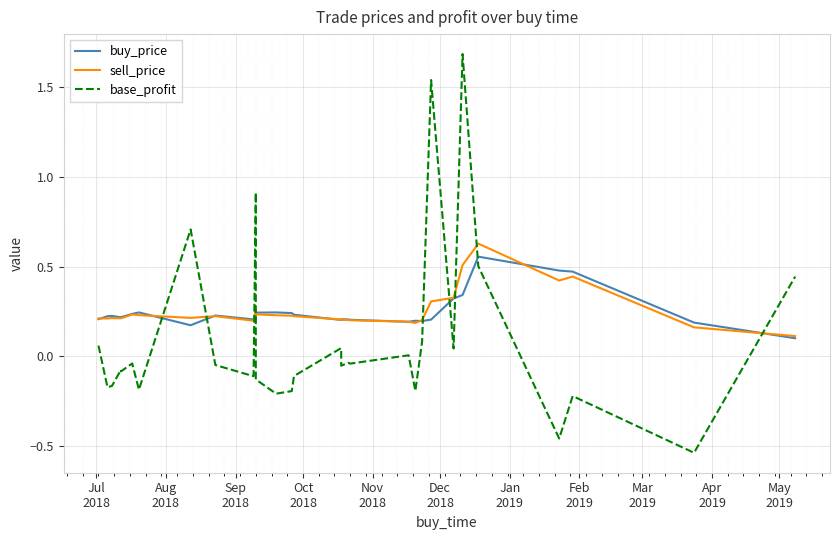

Between Nov
2018 and May
2019, which series saw the biggest shift?

base_profit